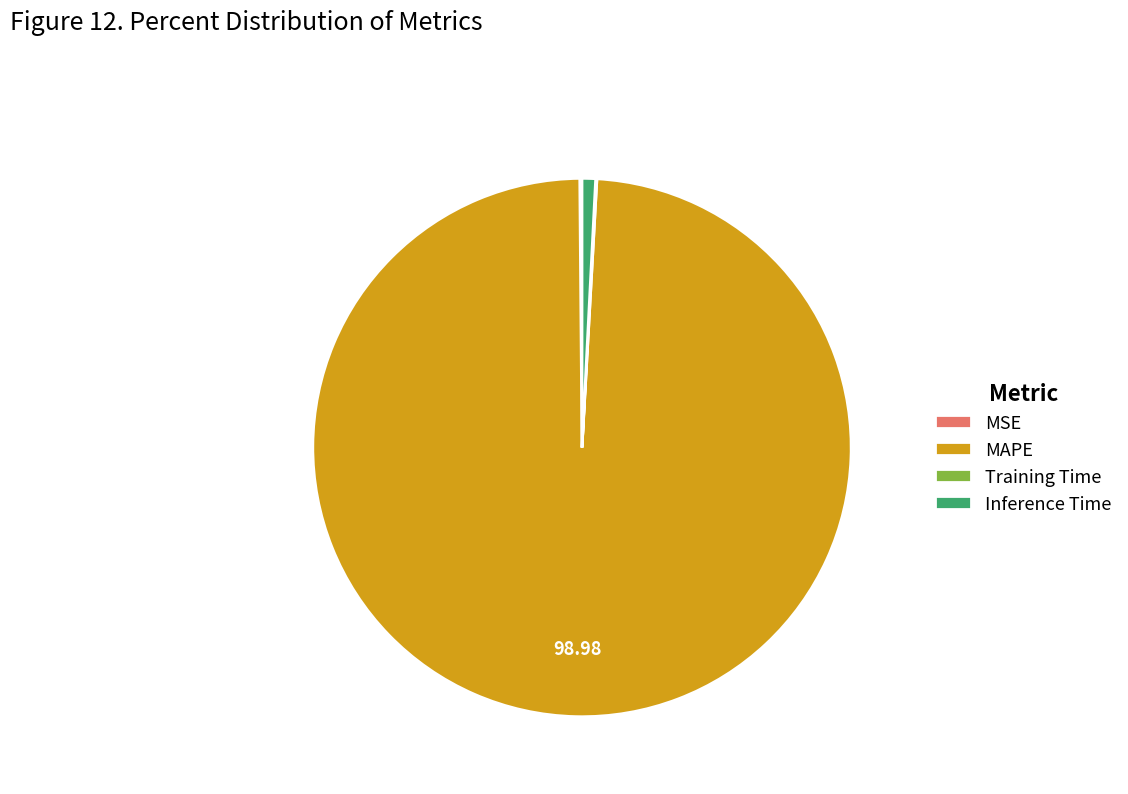

Do Inference Time and MAPE together represent more than half of the pie?

Yes